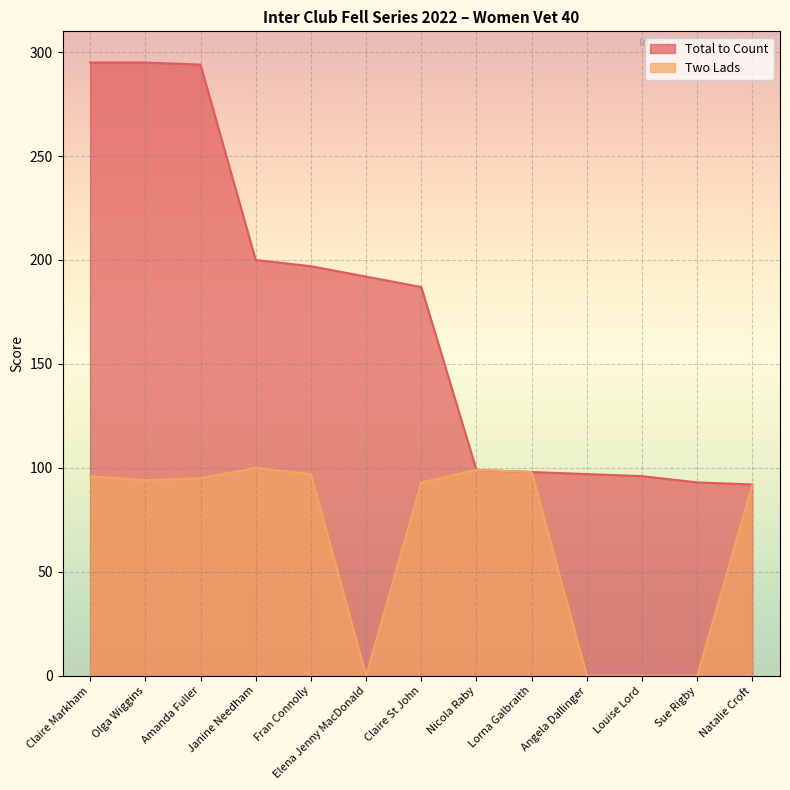

What is the approximate value of Two Lads at Natalie Croft, to the nearest 10?

90